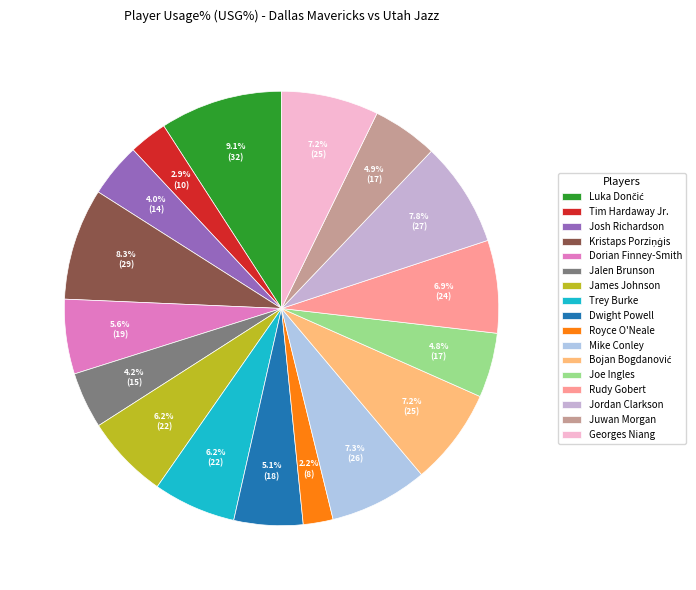

Does Mike Conley account for over 50% of the chart?

No